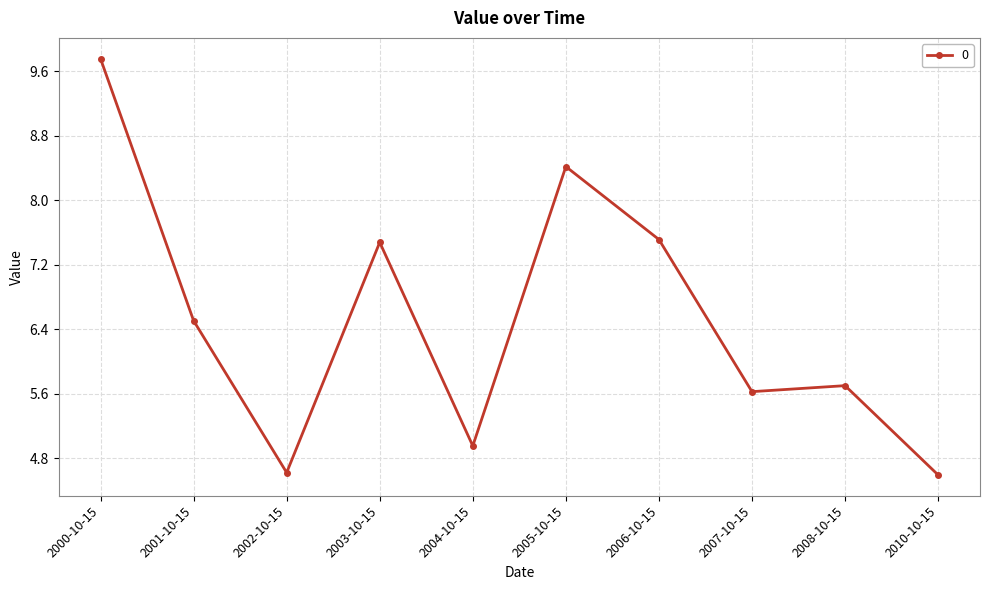

Does the chart display data point markers on the line(s)?

Yes